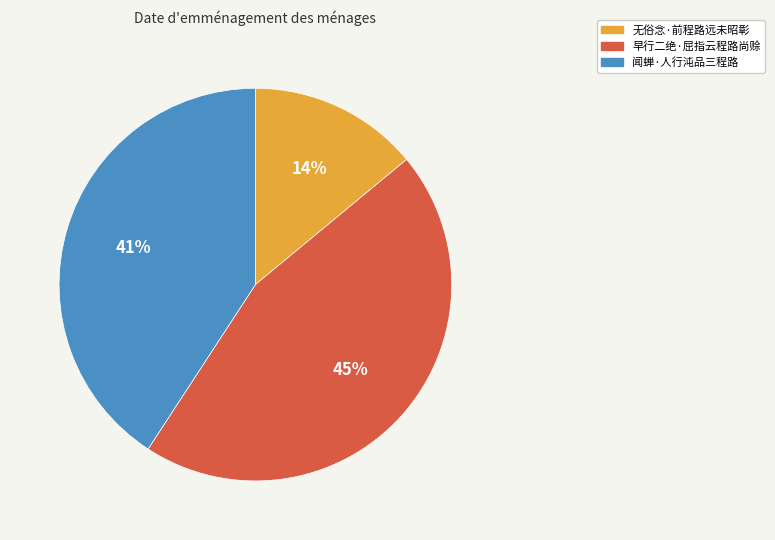

Is the sum of 闻蝉·人行沌品三程路 and 无俗念·前程路远未昭彰 greater than half?

Yes